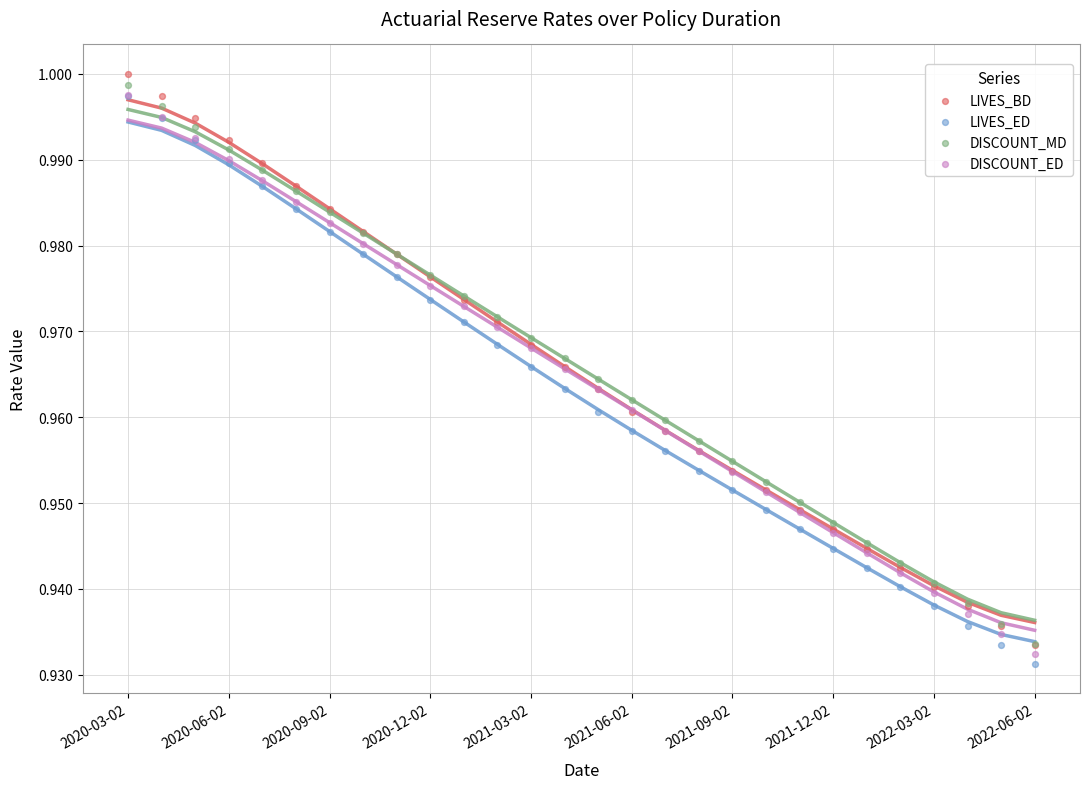

Which series reaches the minimum Y coordinate?

LIVES_ED